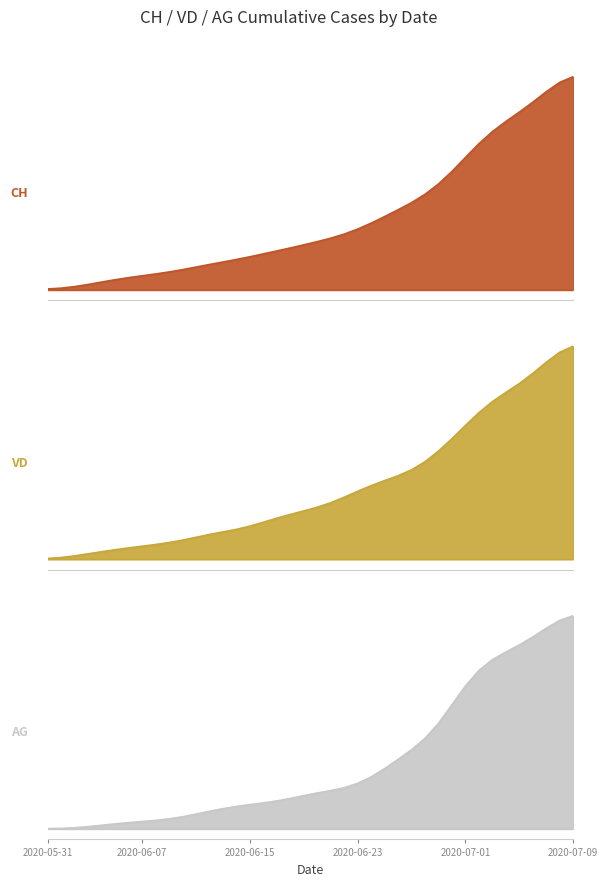

Rank the series at 2020-06-19 from lowest to highest value.

AG, VD, CH